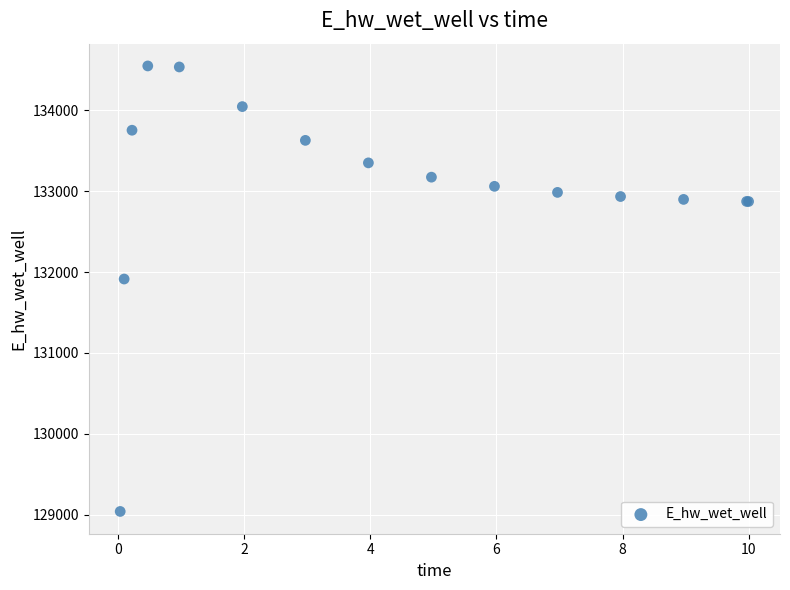

What Y value in the scatter plot is closest to 131794?

131914.1